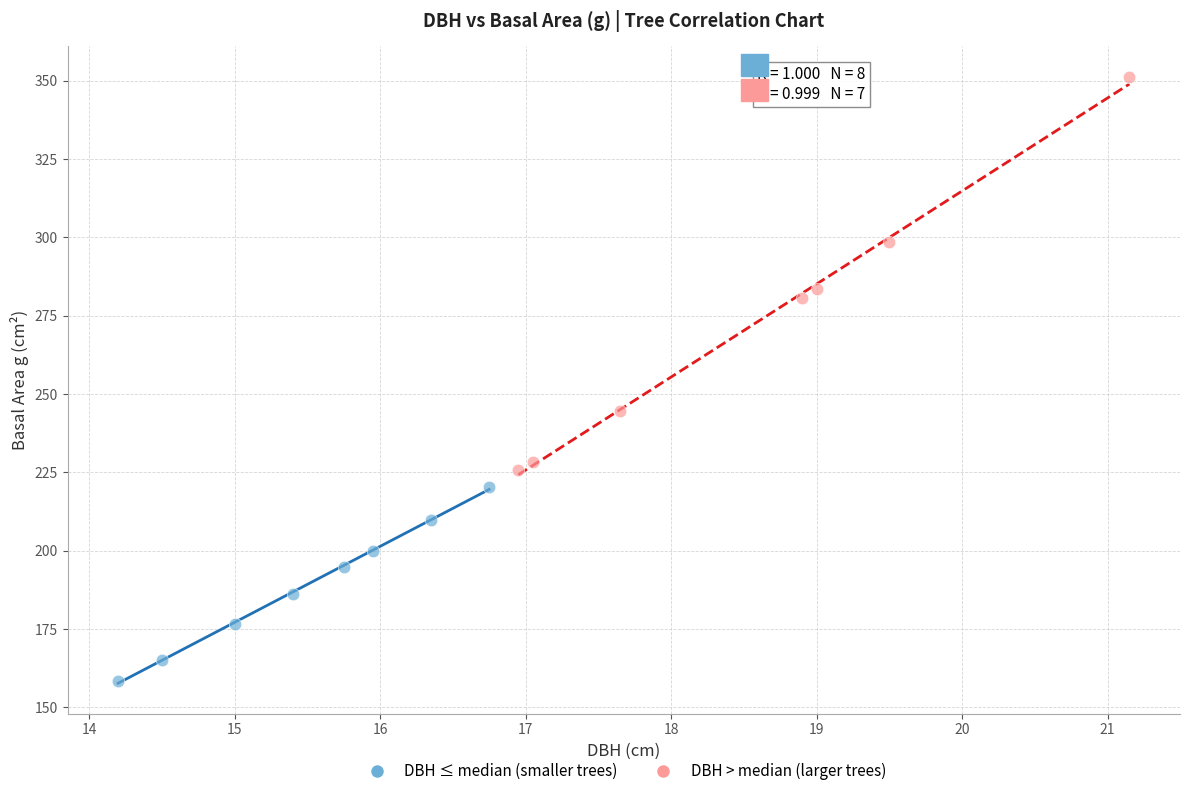

Which series reaches the minimum Y coordinate?

DBH ≤ median (smaller trees)